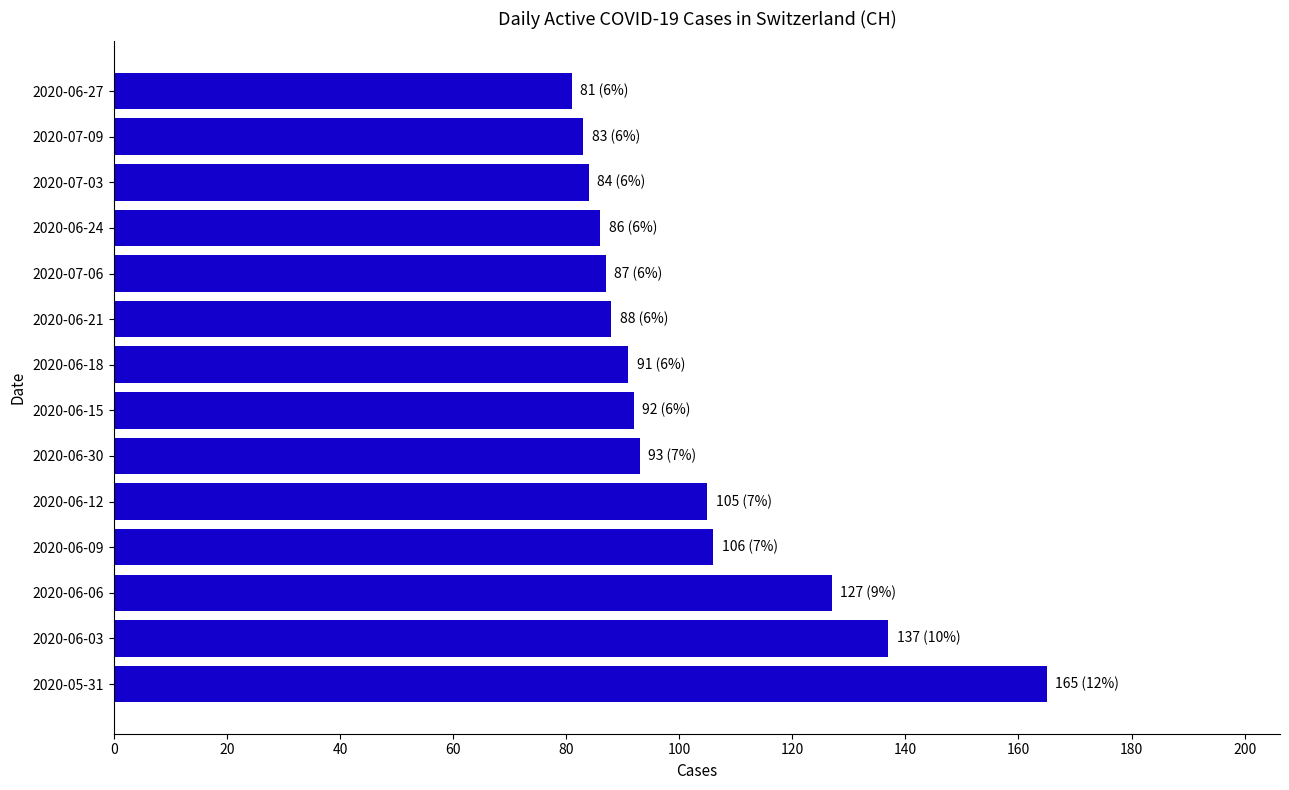

What is the average value?

102